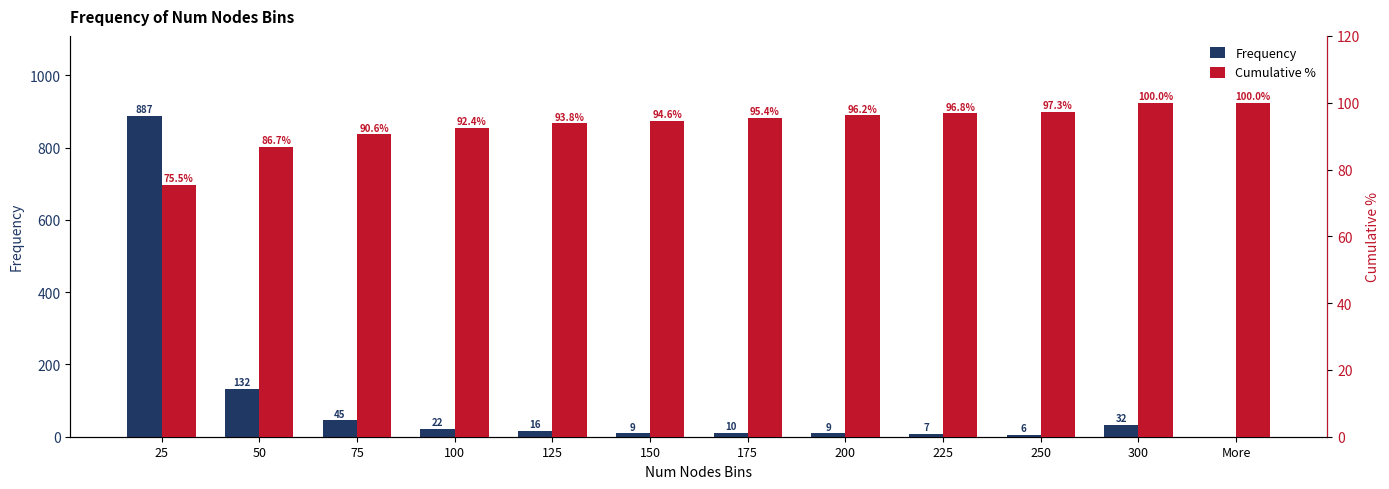

List the series in order of their peak value, lowest first.

Cumulative %, Frequency